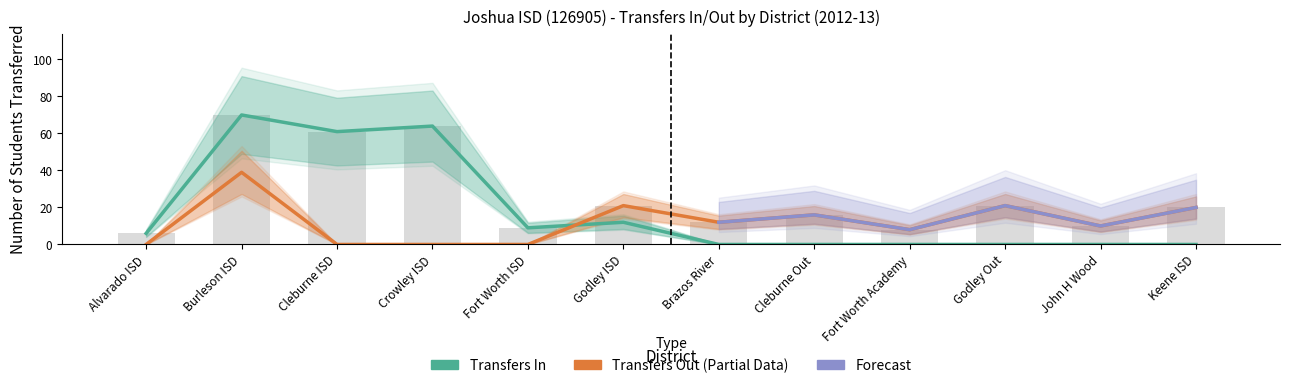

What is the difference between the highest and lowest values at Fort Worth ISD?

9